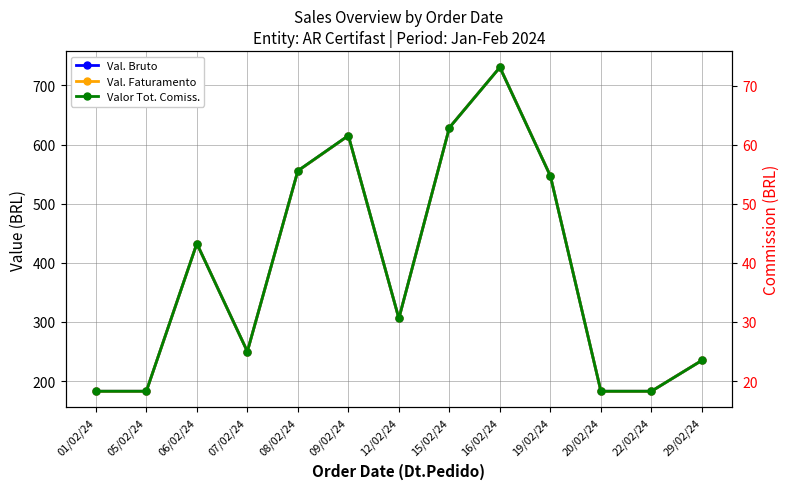

How many interior local peaks does the Val. Bruto series have?

3